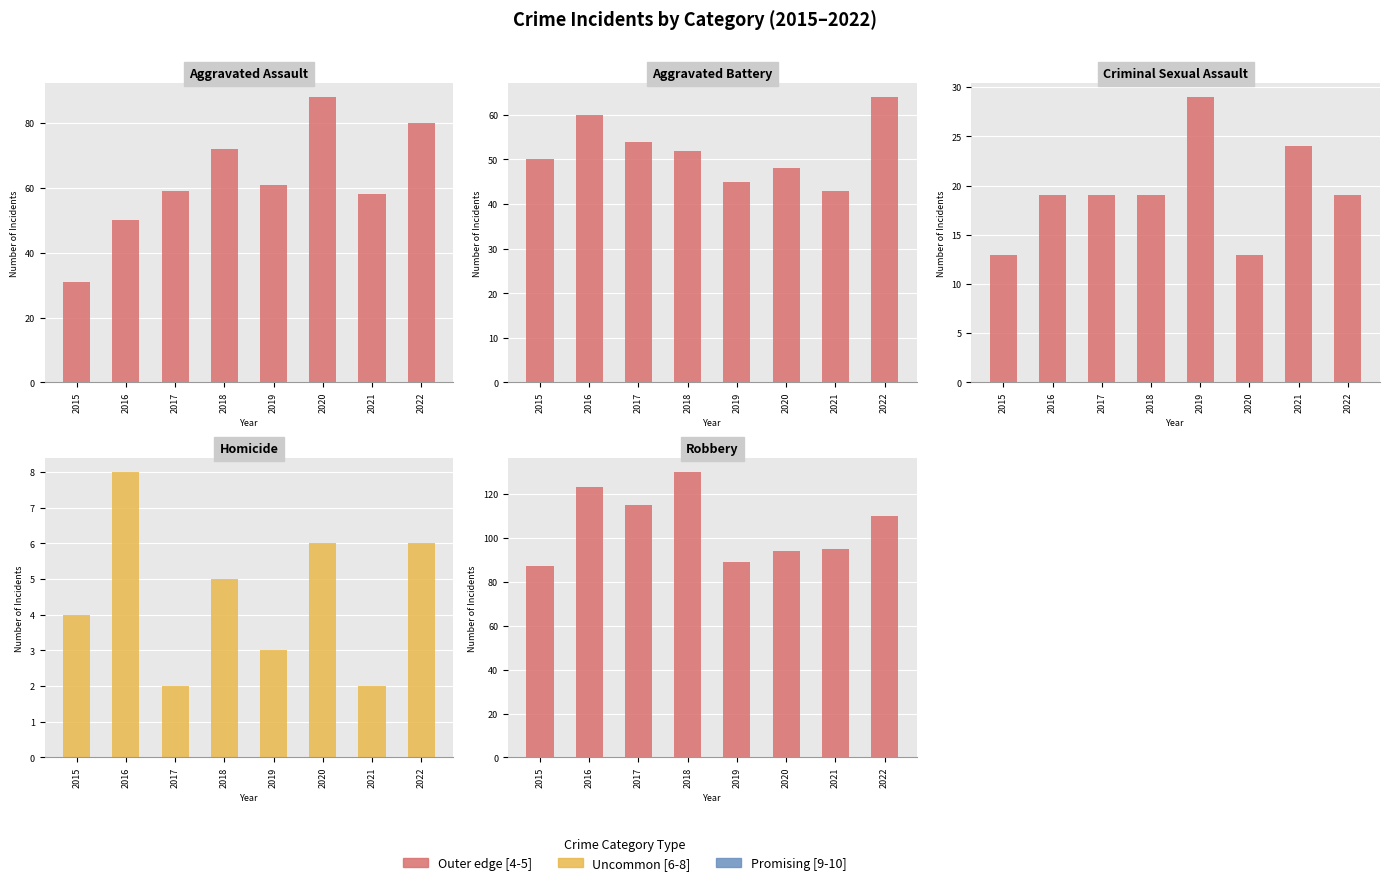

Count the number of data series in this chart.

5